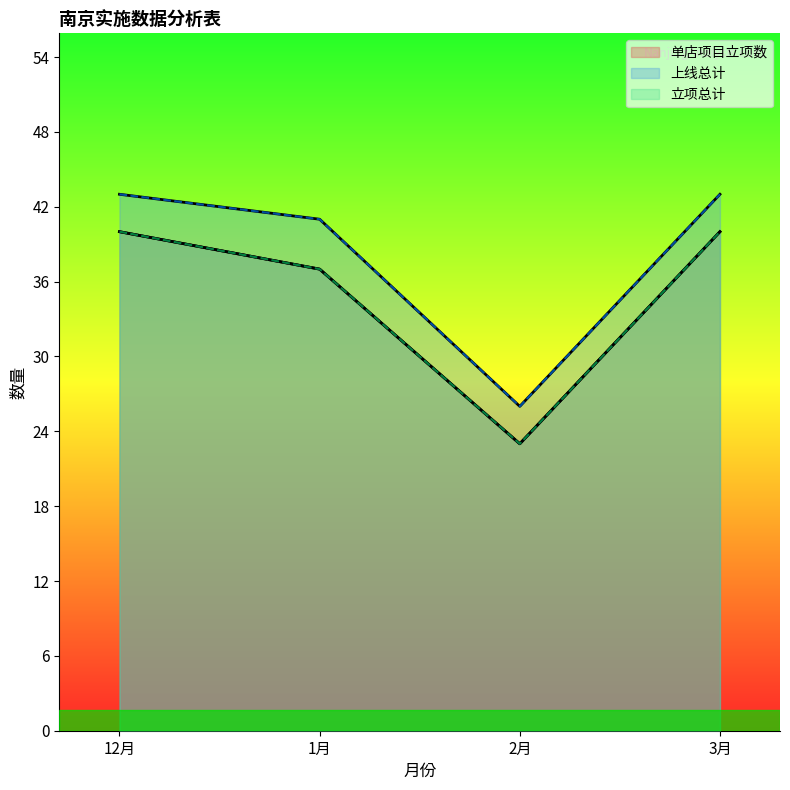

Which has a higher value, 3月 or 1月?

3月